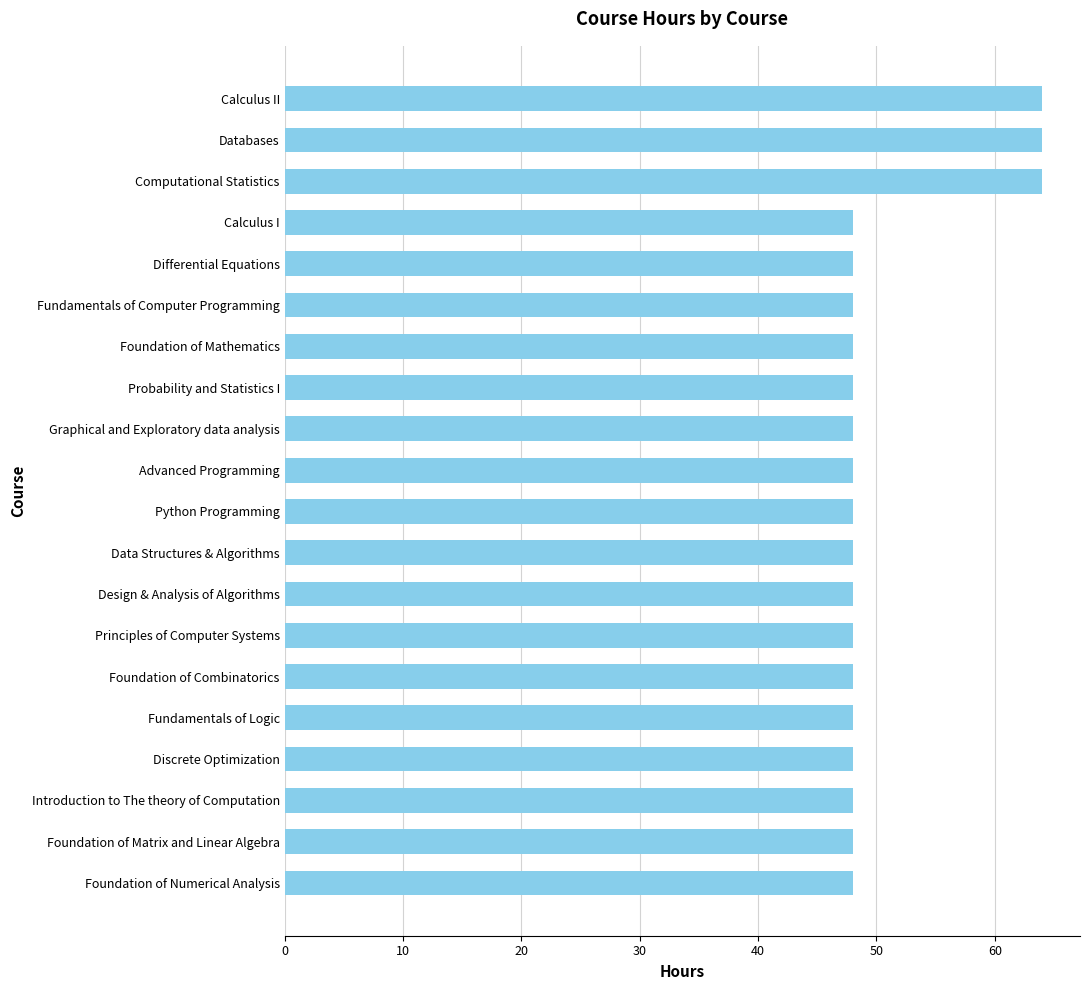

What position from the top is Fundamentals of Computer Programming?

6